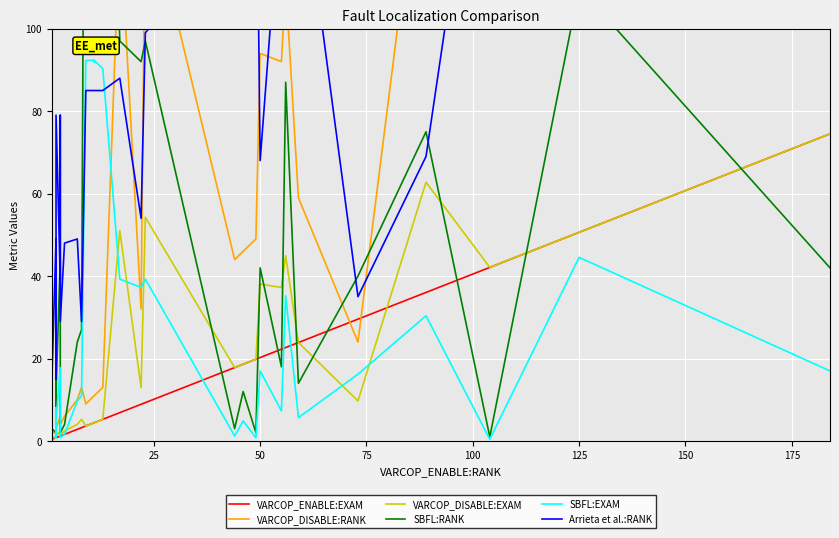

How many lines are shown in the chart?

6